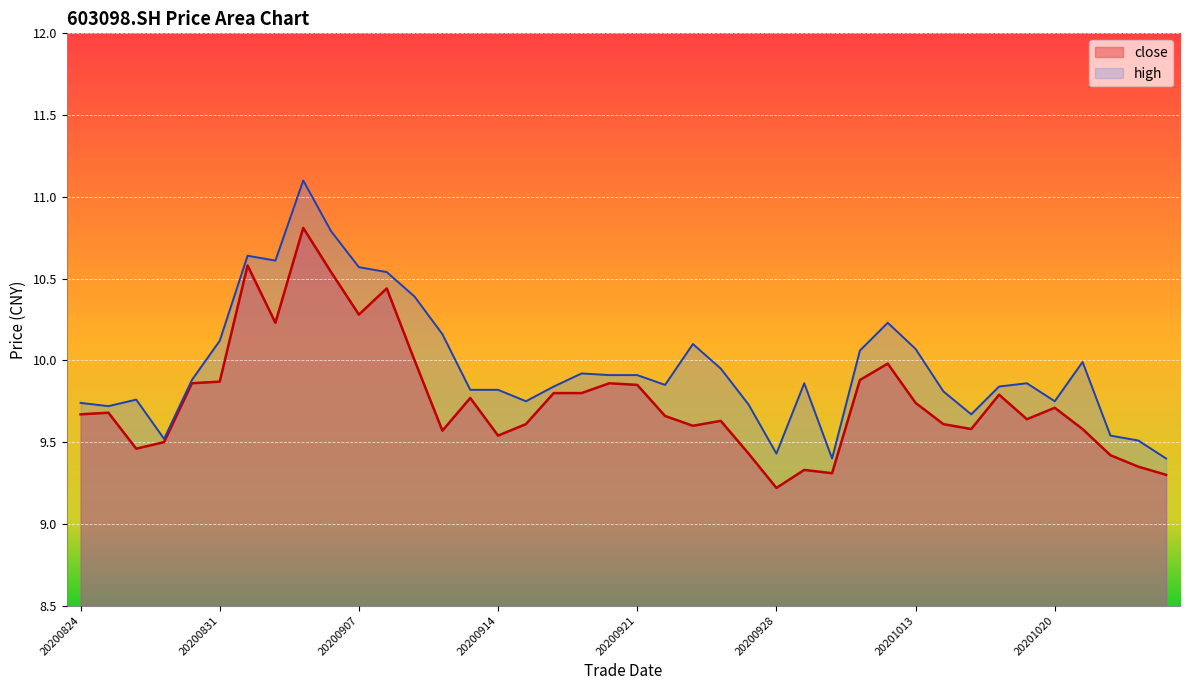

What is the sum of all close values?

390.5